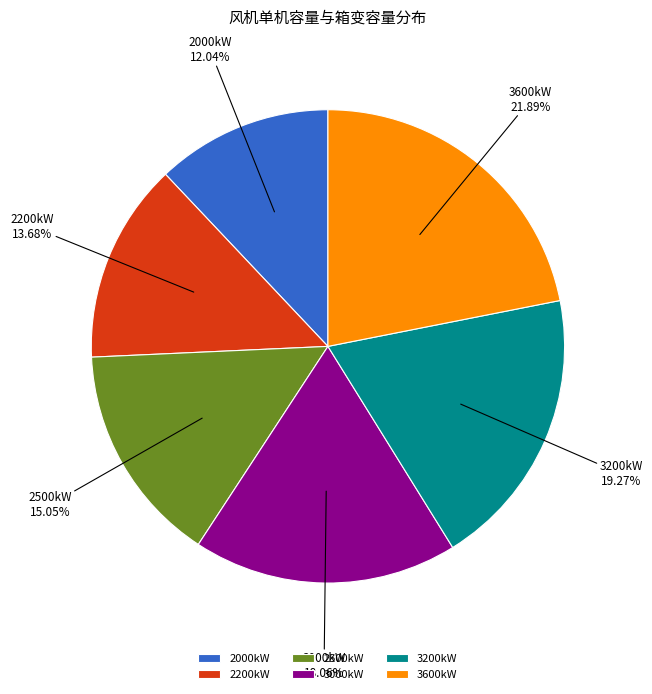

Combined, do 3600kW and 2000kW account for over 50%?

No